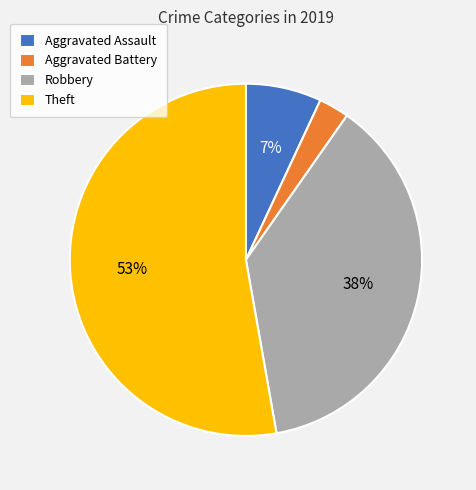

To the nearest percent, what percentage of the pie is Aggravated Assault?

7%